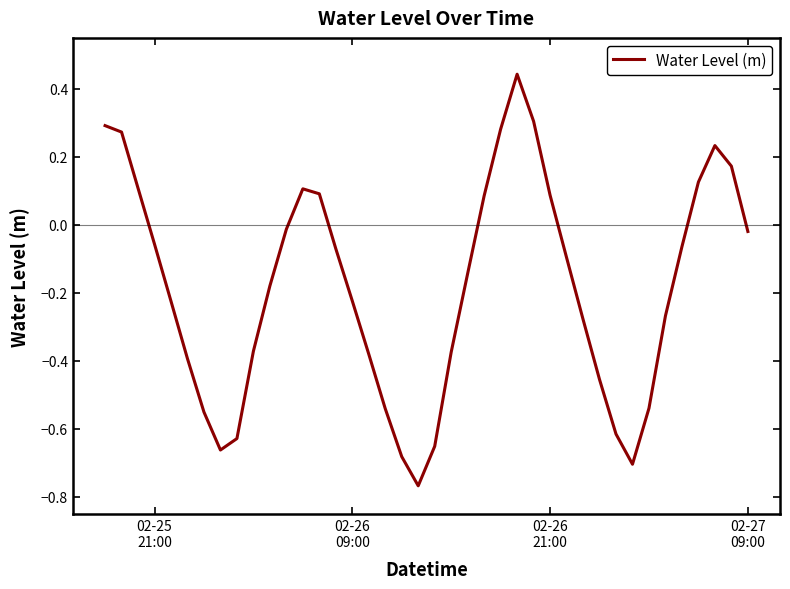

What is the difference between the maximum and minimum values?

1.2